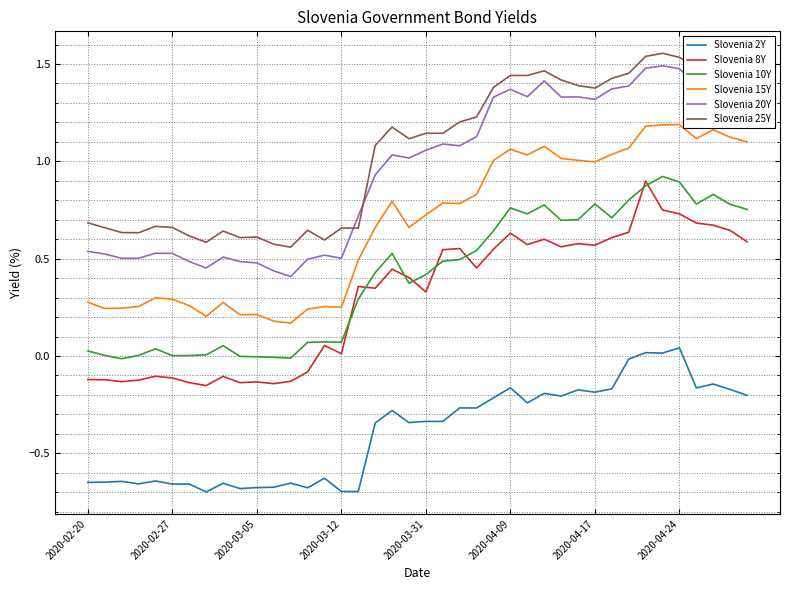

How many positive values does the Slovenia 2Y series have?

3